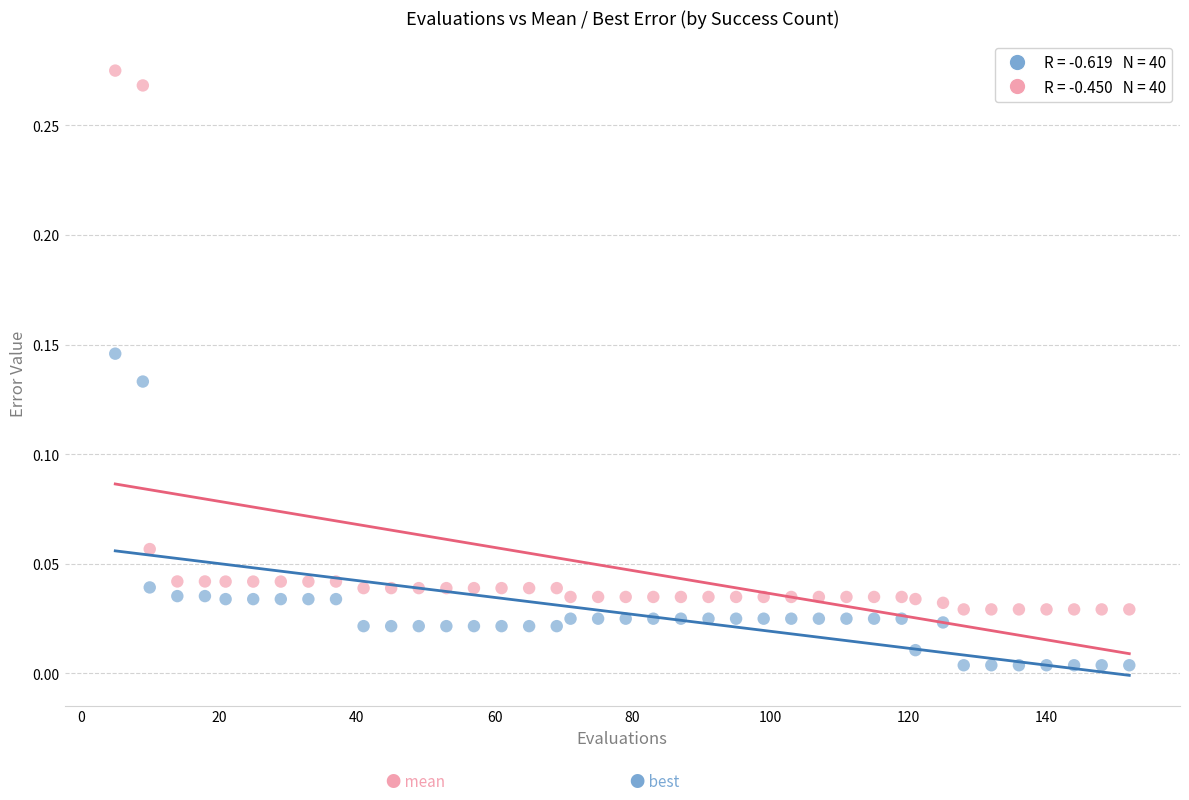

Across all data points, what is the range of X values (max minus min)?

147.0